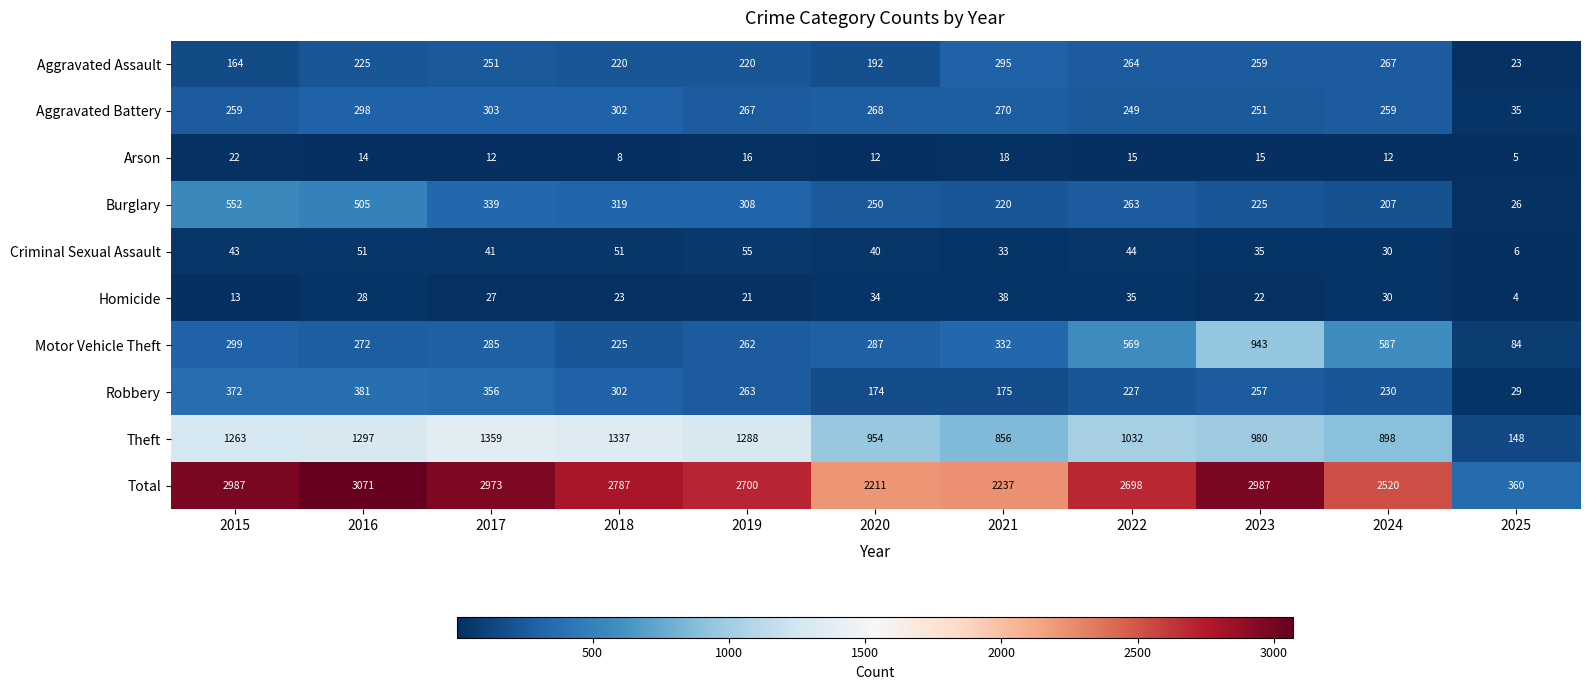

Which series has the largest range (max minus min)?

Total